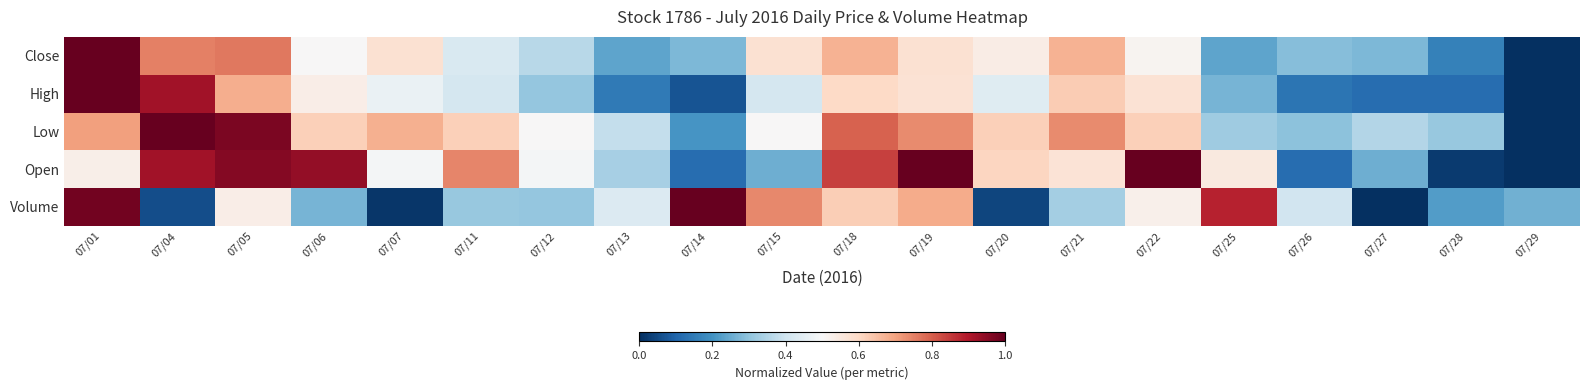

At how many categories does at least one series exceed 0?

20